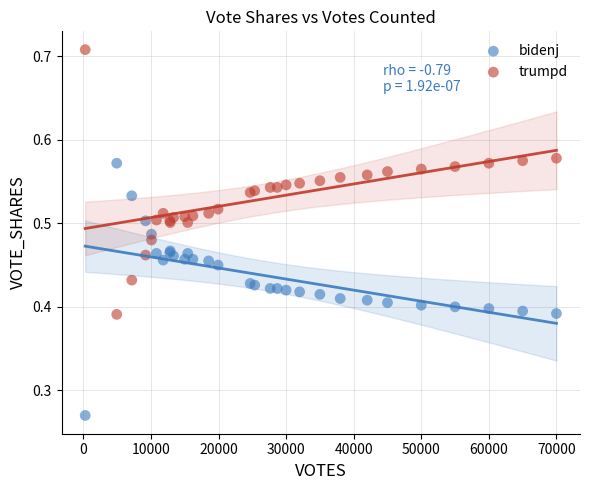

What is the X range (max minus min) for the scatter plot?

69726.0